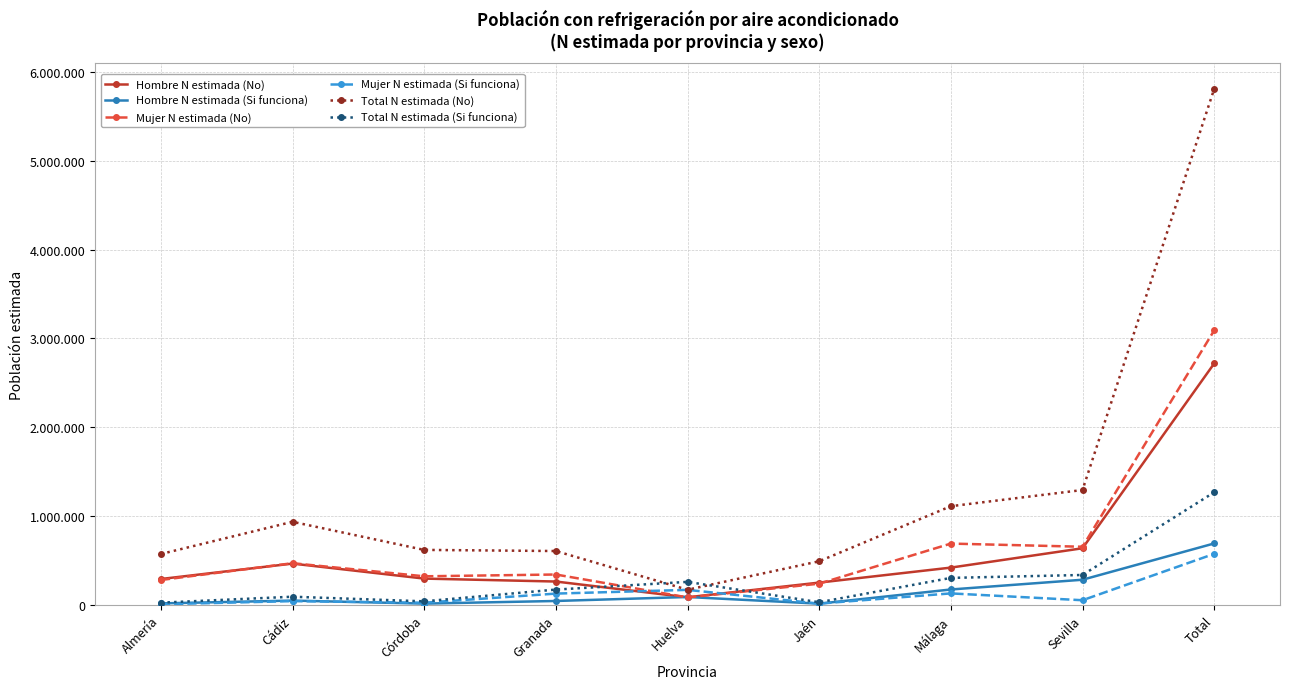

What is the label of the 8th point from the right?

Cádiz